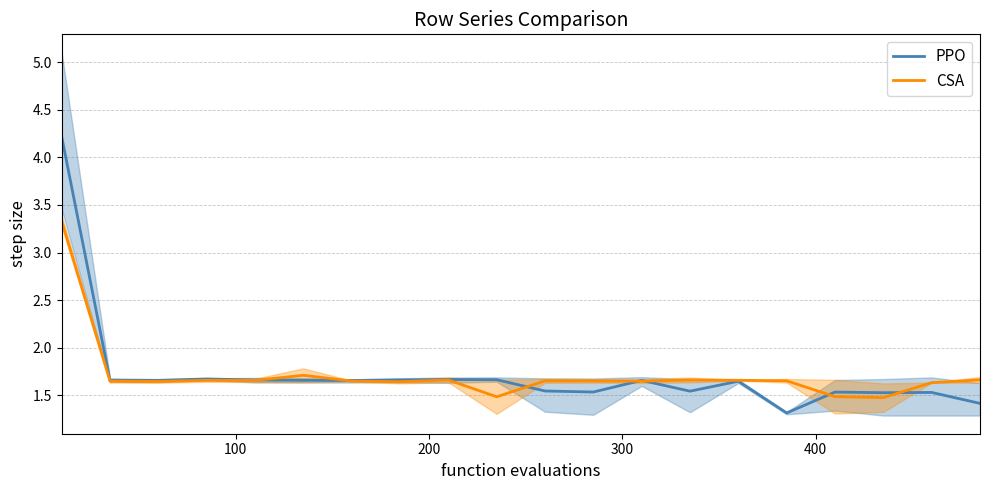

What is the highest value of the CSA series?

3.3